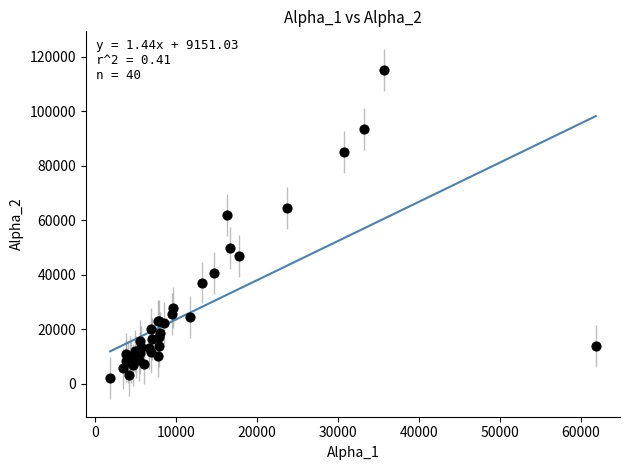

What Y value in the scatter plot is closest to 58636?

61894